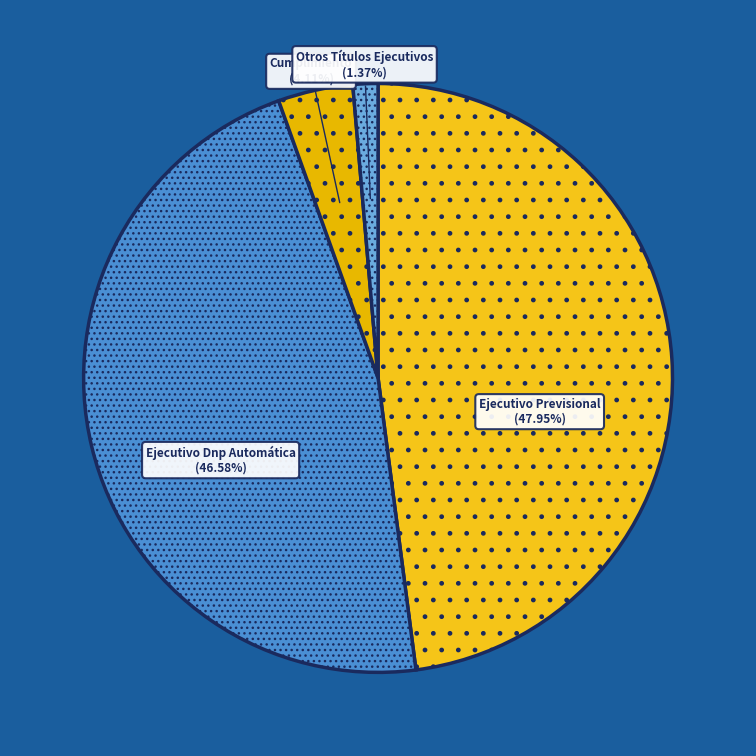

The Ejecutivo Previsional slice represents 48% of the pie. True or false?

True